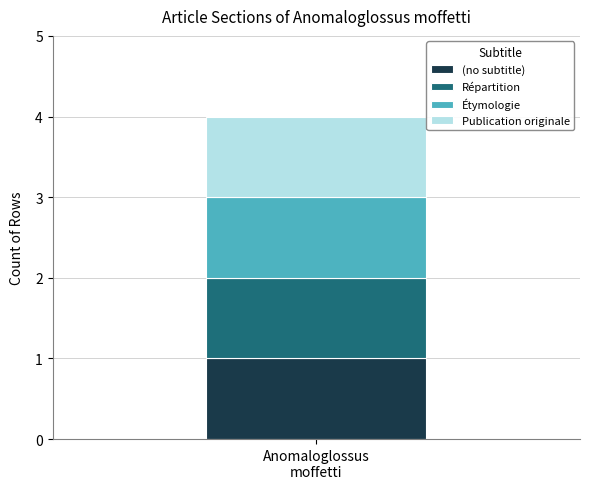

What is the value of the (no subtitle) bar at the 1st from the left?

1